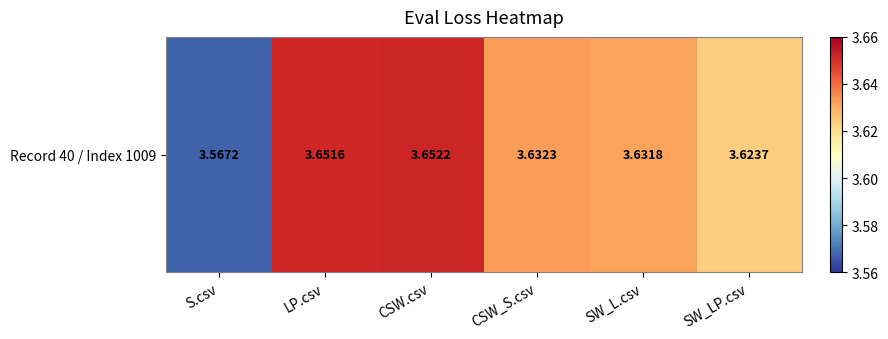

Which category has the lowest value across all series?

S.csv